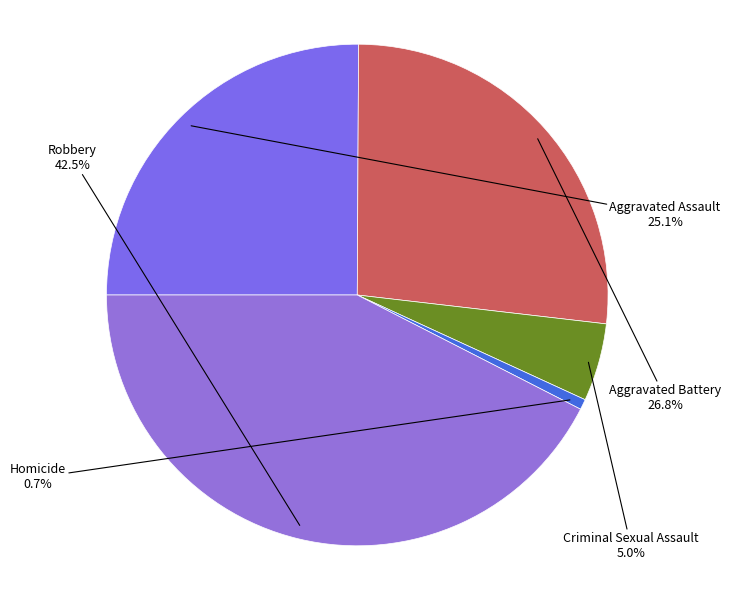

Count the number of slices in the pie.

5